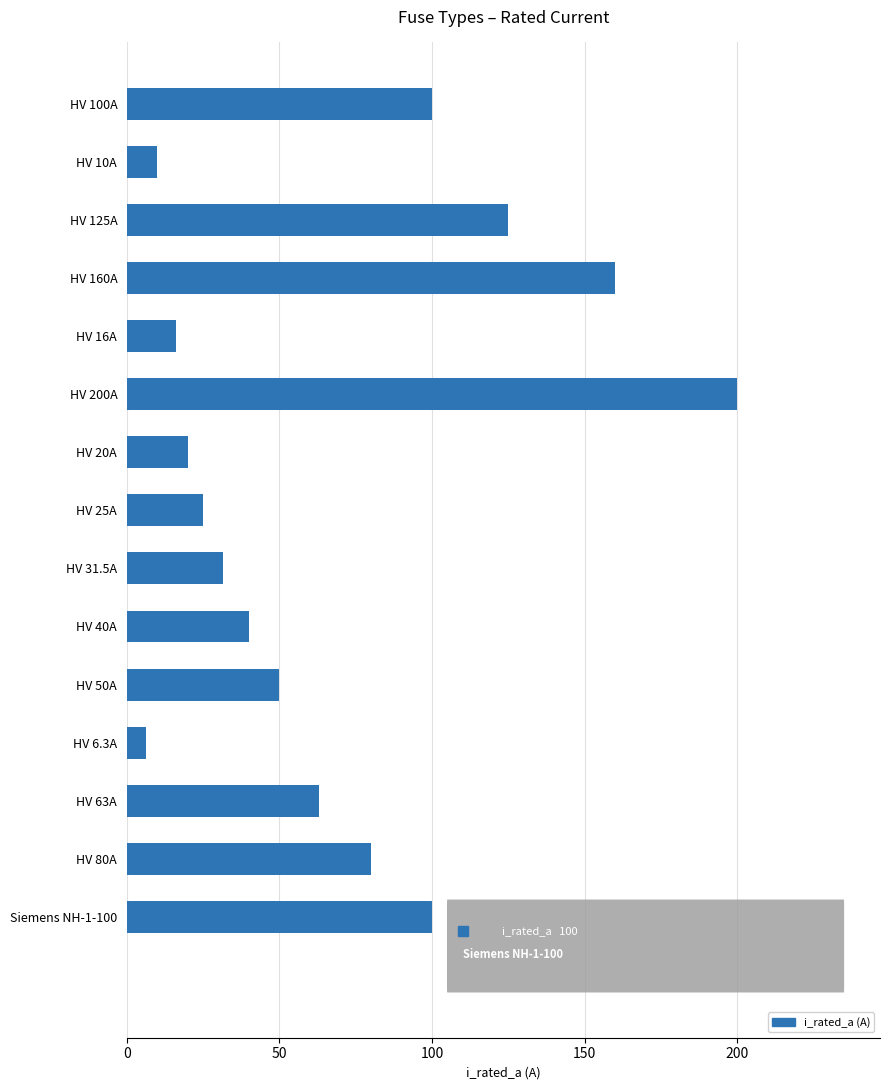

What is the change in value from HV 16A to HV 63A?

+47.0